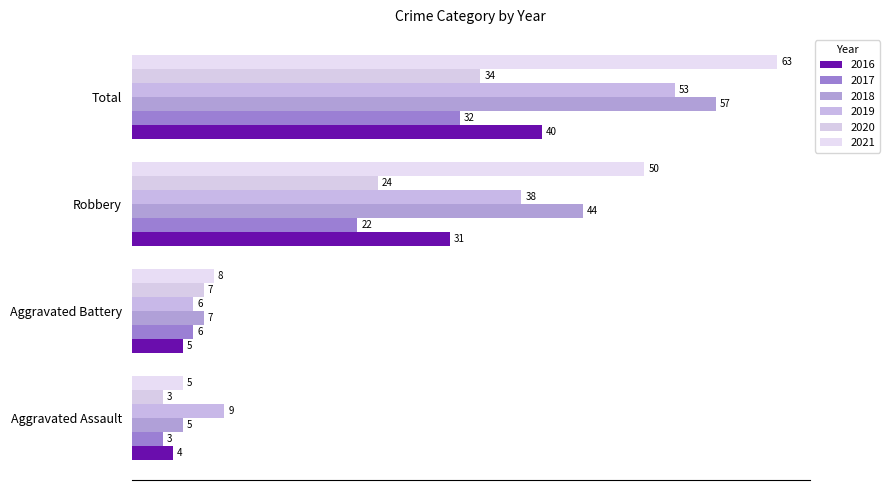

What are all the series names shown in the legend?

2016, 2017, 2018, 2019, 2020, 2021